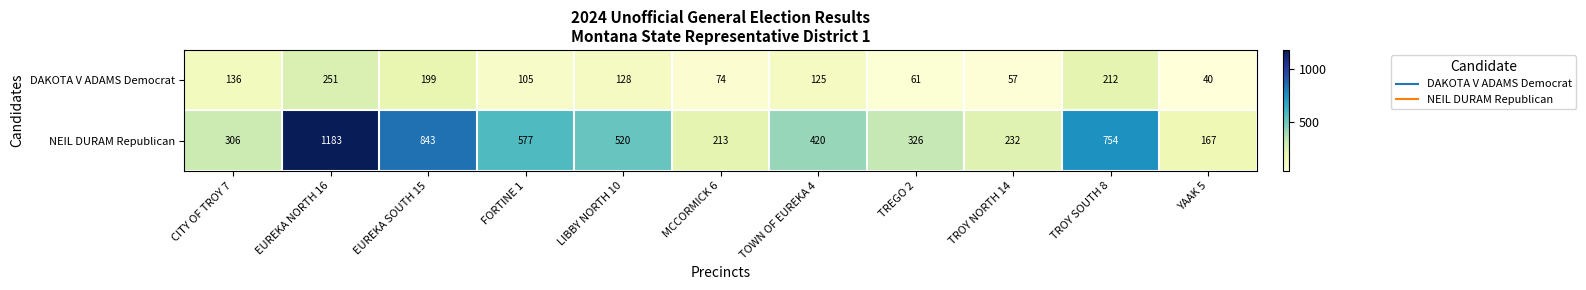

Which series has the widest spread of values?

NEIL DURAM Republican